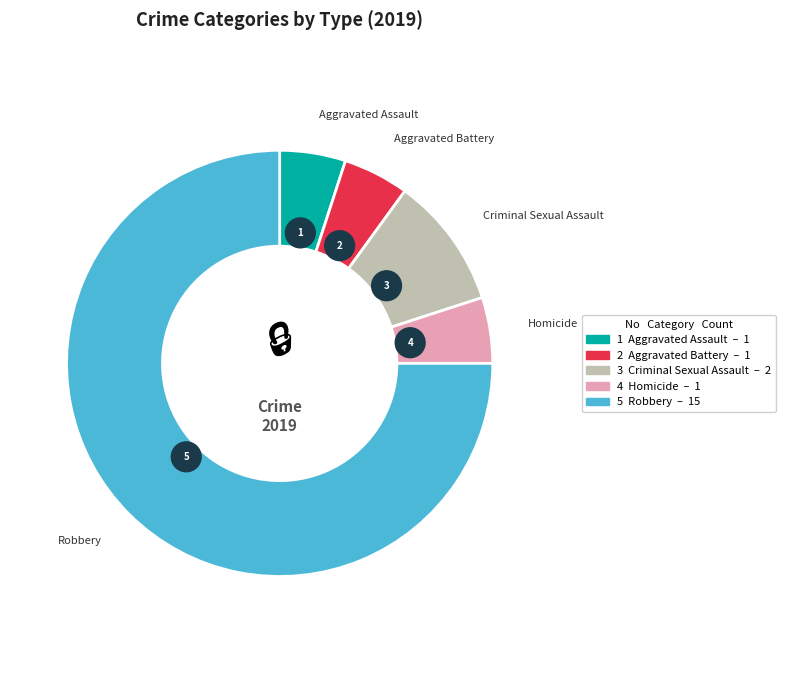

How many slices are in this pie chart?

5